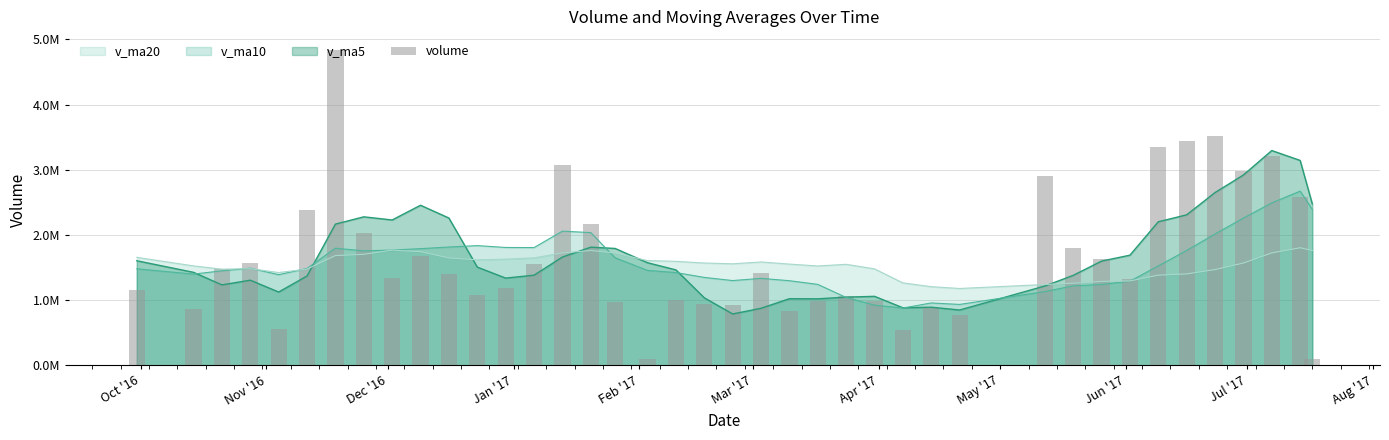

What is the difference between the maximum and minimum values?

4742298.0